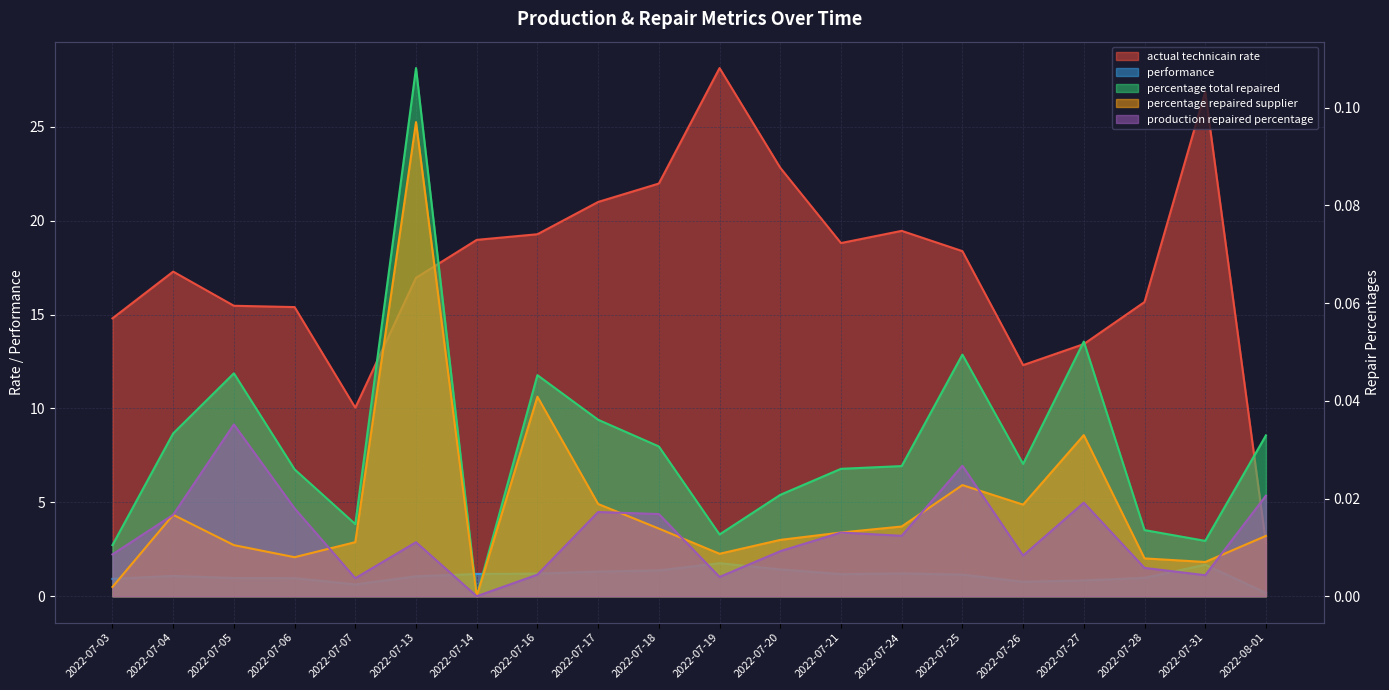

Reading right to left, list all the values displayed in this chart.

actual technicain rate: 2022-08-01=2.8	2022-07-31=26.9	2022-07-28=15.7	2022-07-27=13.4	2022-07-26=12.3	2022-07-25=18.4	2022-07-24=19.5	2022-07-21=18.8	2022-07-20=22.8	2022-07-19=28.1	2022-07-18=22.0	2022-07-17=21.0	2022-07-16=19.3	2022-07-14=19.0	2022-07-13=17.0	2022-07-07=10.0	2022-07-06=15.4	2022-07-05=15.5	2022-07-04=17.3	2022-07-03=14.8
performance: 2022-08-01=0.2	2022-07-31=1.7	2022-07-28=1.0	2022-07-27=0.8	2022-07-26=0.8	2022-07-25=1.1	2022-07-24=1.2	2022-07-21=1.2	2022-07-20=1.4	2022-07-19=1.8	2022-07-18=1.4	2022-07-17=1.3	2022-07-16=1.2	2022-07-14=1.2	2022-07-13=1.1	2022-07-07=0.6	2022-07-06=1.0	2022-07-05=1.0	2022-07-04=1.1	2022-07-03=0.9
percentage total repaired: 2022-08-01=0.0	2022-07-31=0.0	2022-07-28=0.0	2022-07-27=0.1	2022-07-26=0.0	2022-07-25=0.0	2022-07-24=0.0	2022-07-21=0.0	2022-07-20=0.0	2022-07-19=0.0	2022-07-18=0.0	2022-07-17=0.0	2022-07-16=0.0	2022-07-14=0.0	2022-07-13=0.1	2022-07-07=0.0	2022-07-06=0.0	2022-07-05=0.0	2022-07-04=0.0	2022-07-03=0.0
percentage repaired supplier: 2022-08-01=0.0	2022-07-31=0.0	2022-07-28=0.0	2022-07-27=0.0	2022-07-26=0.0	2022-07-25=0.0	2022-07-24=0.0	2022-07-21=0.0	2022-07-20=0.0	2022-07-19=0.0	2022-07-18=0.0	2022-07-17=0.0	2022-07-16=0.0	2022-07-14=0.0	2022-07-13=0.1	2022-07-07=0.0	2022-07-06=0.0	2022-07-05=0.0	2022-07-04=0.0	2022-07-03=0.0
production repaired percentage: 2022-08-01=0.0	2022-07-31=0.0	2022-07-28=0.0	2022-07-27=0.0	2022-07-26=0.0	2022-07-25=0.0	2022-07-24=0.0	2022-07-21=0.0	2022-07-20=0.0	2022-07-19=0.0	2022-07-18=0.0	2022-07-17=0.0	2022-07-16=0.0	2022-07-14=0.0	2022-07-13=0.0	2022-07-07=0.0	2022-07-06=0.0	2022-07-05=0.0	2022-07-04=0.0	2022-07-03=0.0